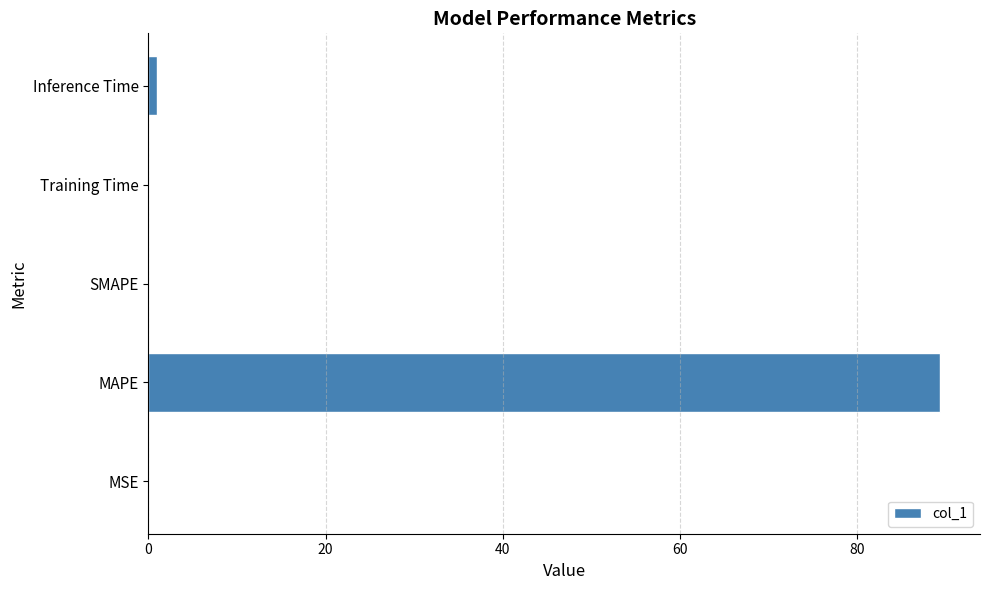

What is the sum of all values?

90.5